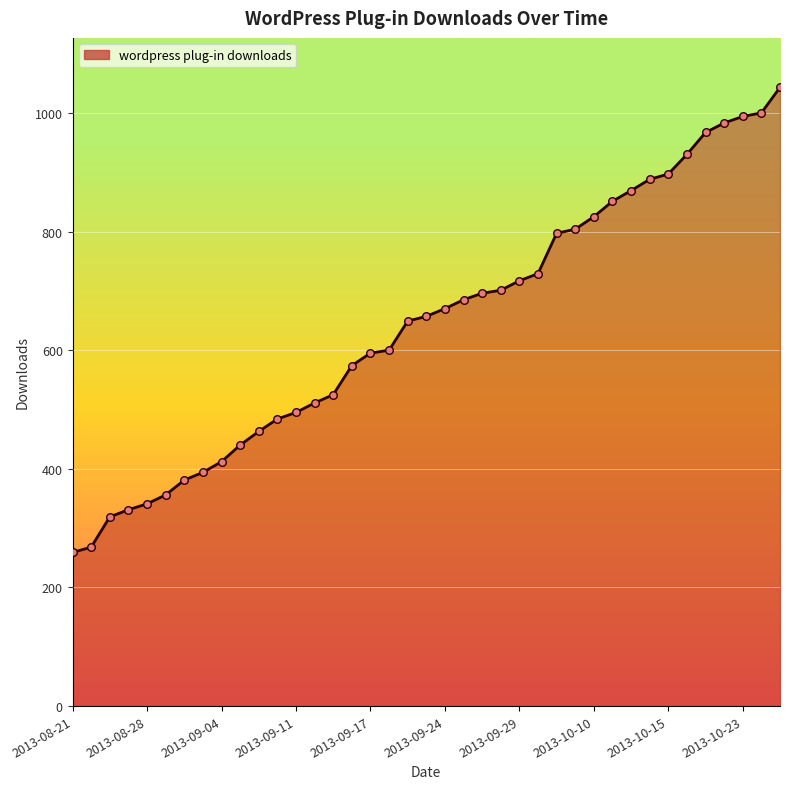

What is the difference between the maximum and minimum values?

784